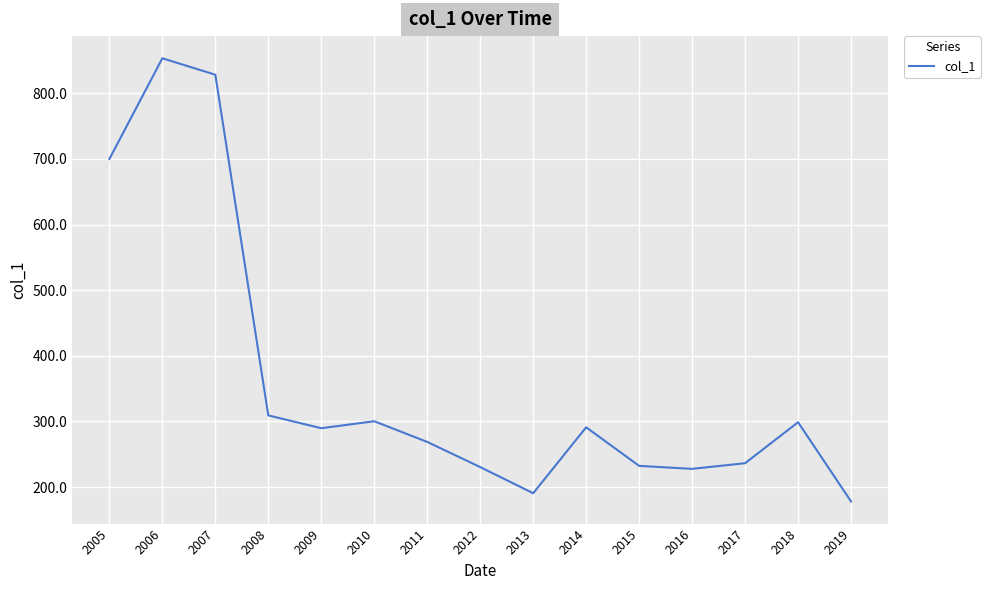

Does the chart display data point markers on the line(s)?

No